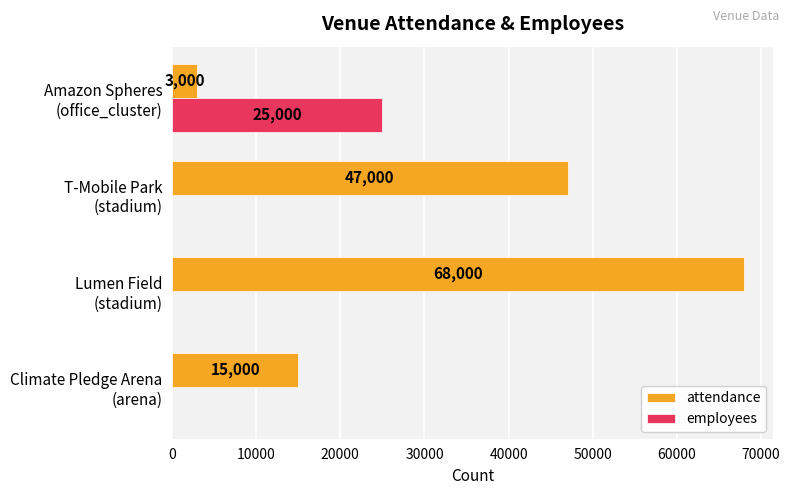

What is the maximum value for attendance?

68000